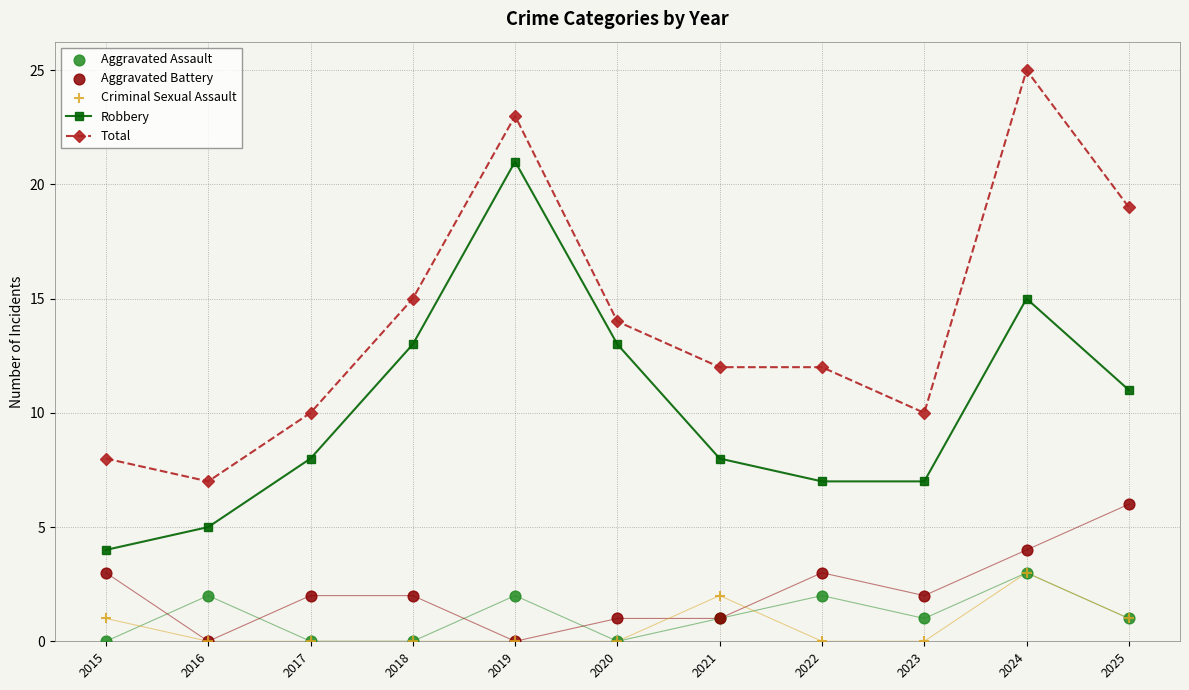

What are all the series names shown in the legend?

Robbery, Total, Aggravated Assault, Aggravated Battery, Criminal Sexual Assault